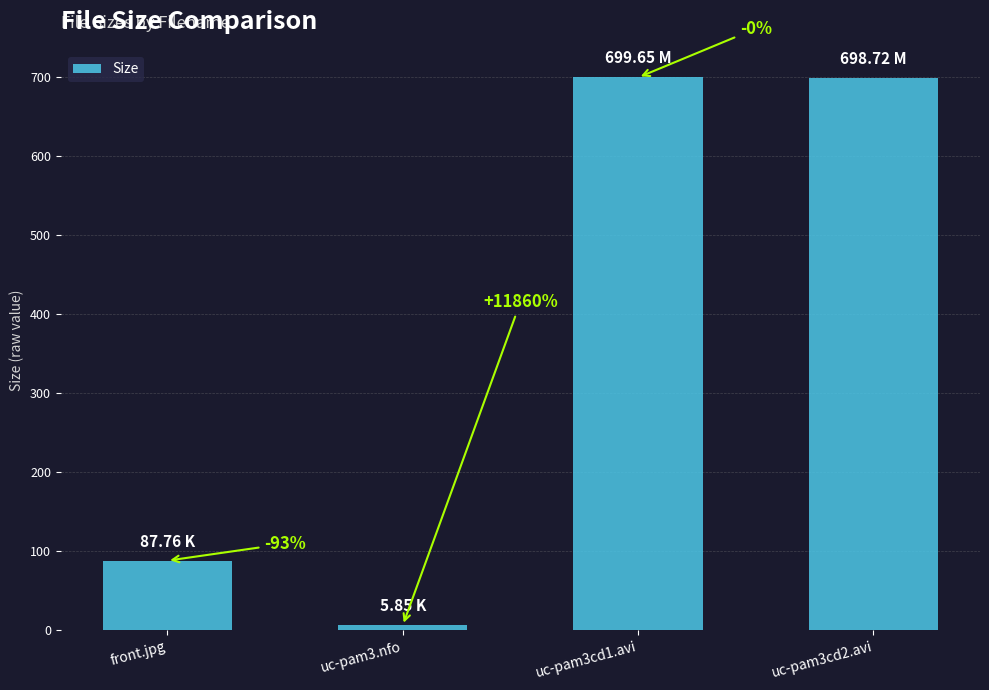

How many bars are there in total?

4